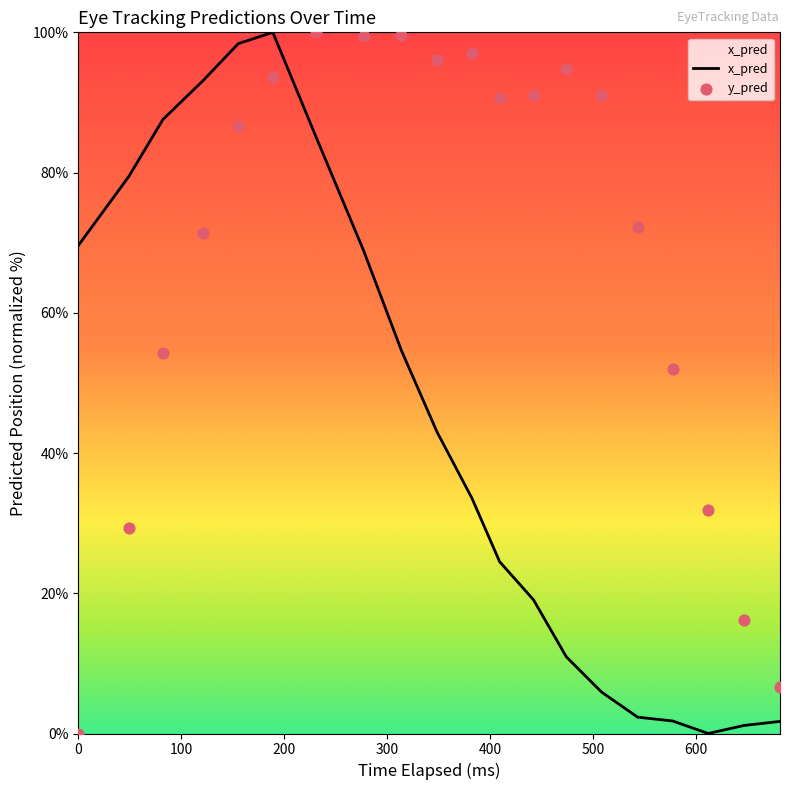

Which series reaches the maximum Y coordinate?

x_pred